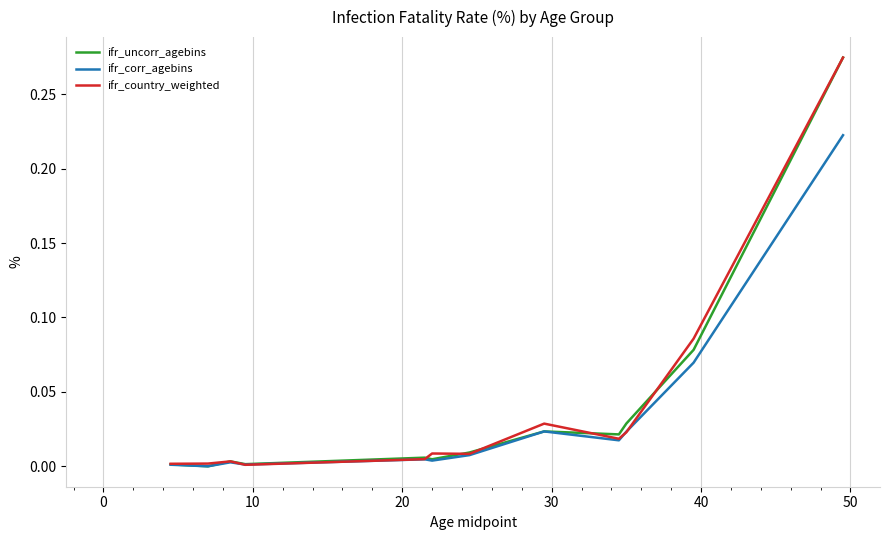

How many lines are shown in the chart?

3